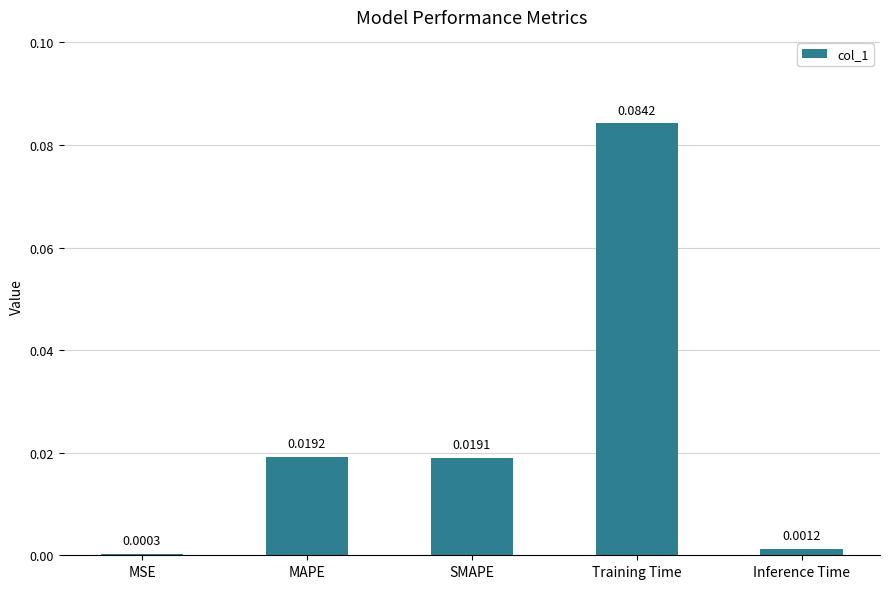

What is the label of the 4th bar from the left?

Training Time